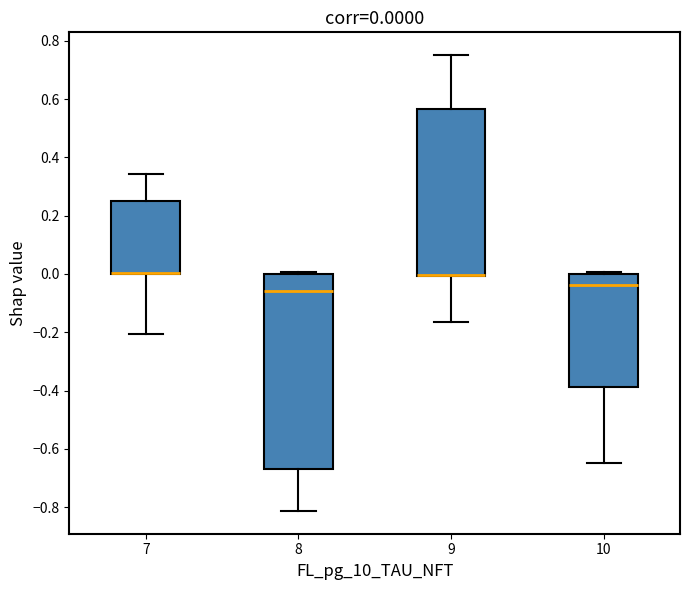

Which box is the tallest, from its lower edge to its upper edge?

8